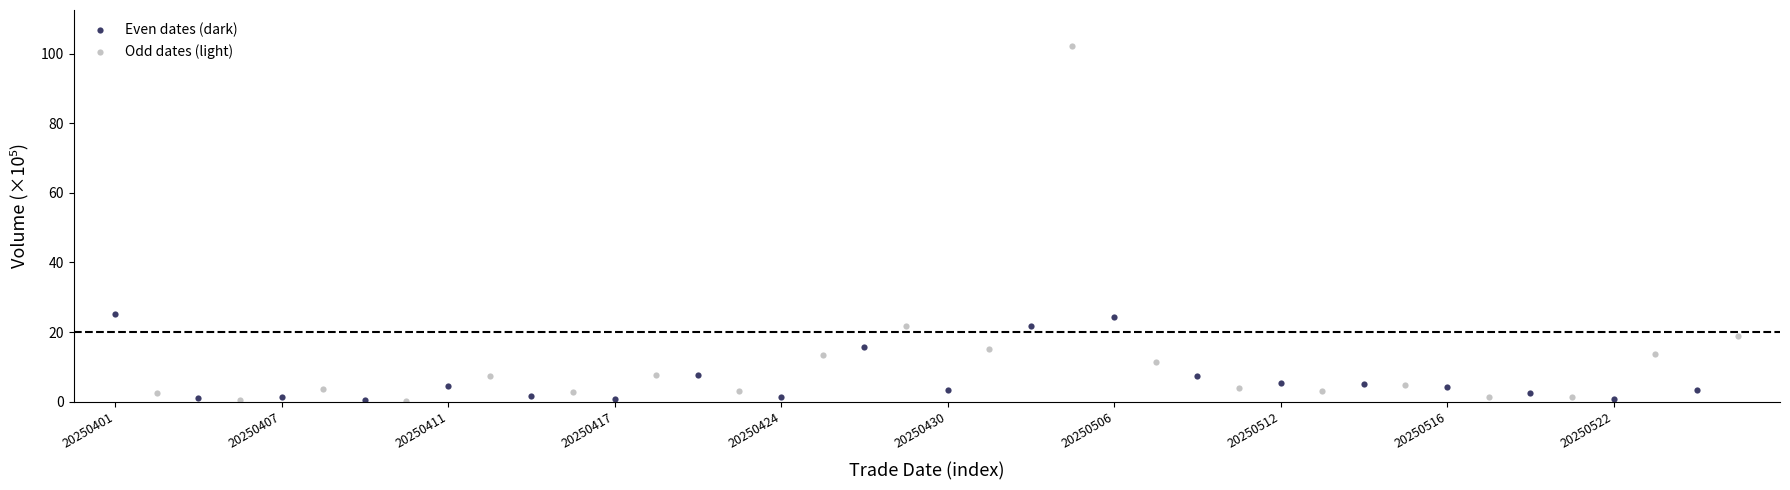

Which series has the widest spread of Y values?

Odd dates (light)